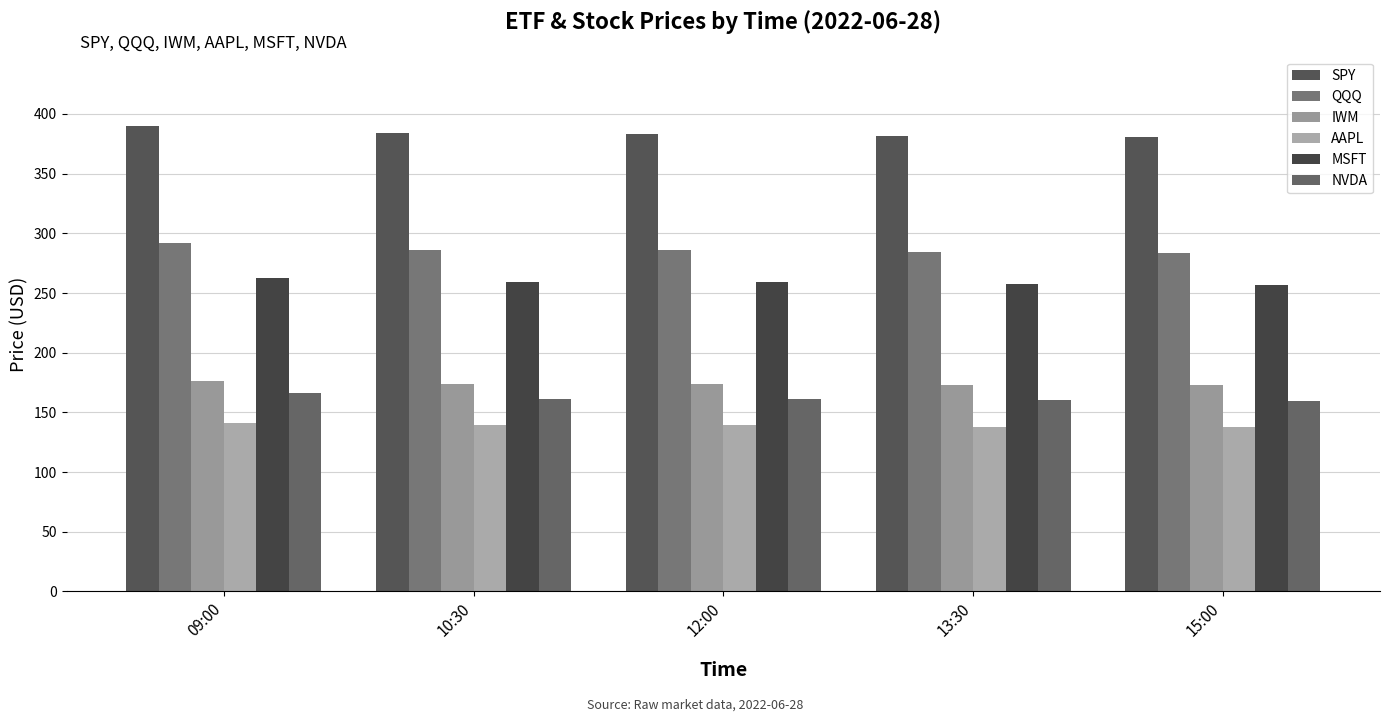

At how many categories does at least one series exceed 269?

5